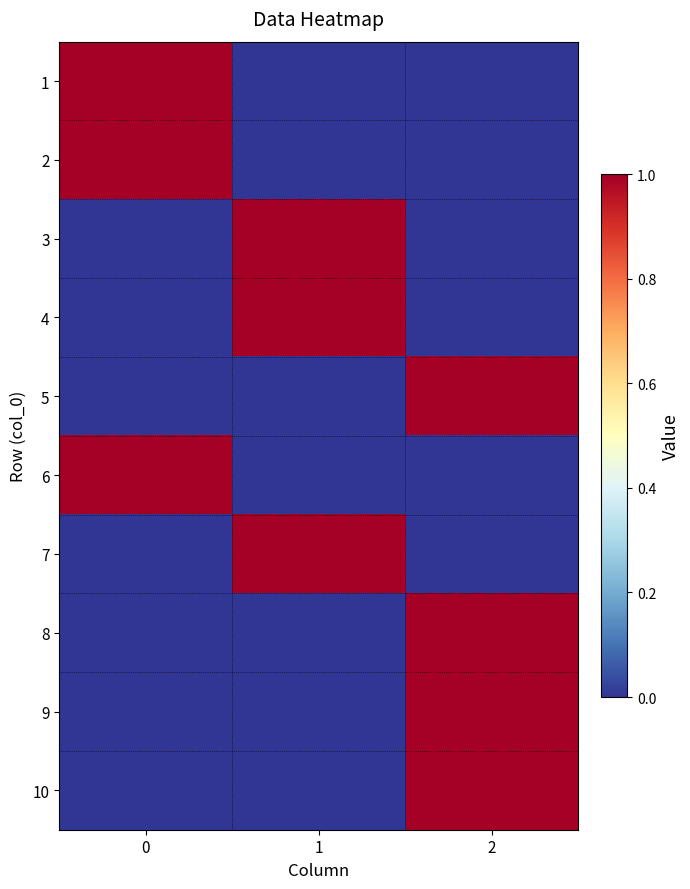

At which category is the sum across all series the highest?

2